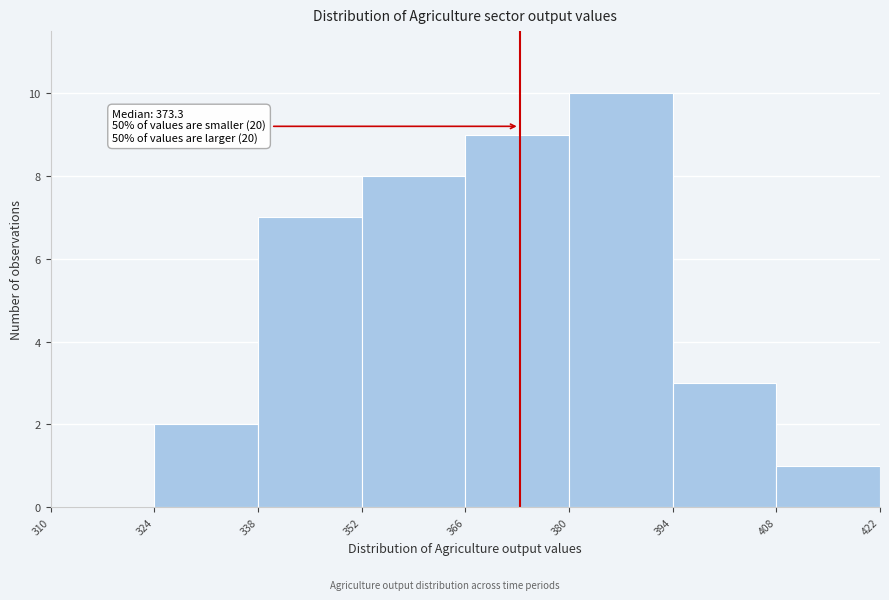

Over which range of the x-axis is the bar tallest?

380 to 394